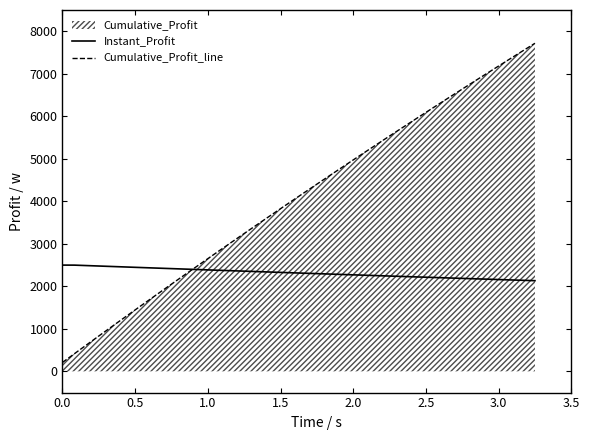

Rank the series by their maximum value, from lowest to highest.

Instant_Profit, Cumulative_Profit_line